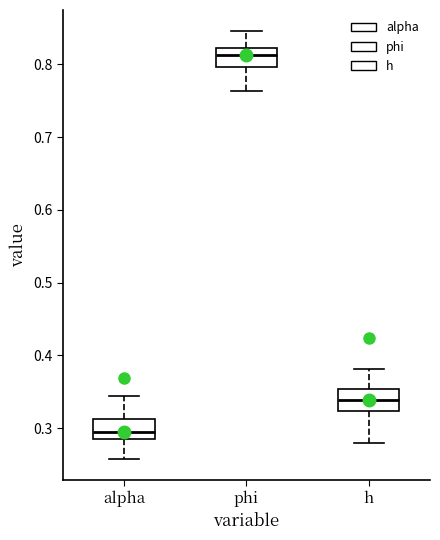

Which box has the highest median line?

phi